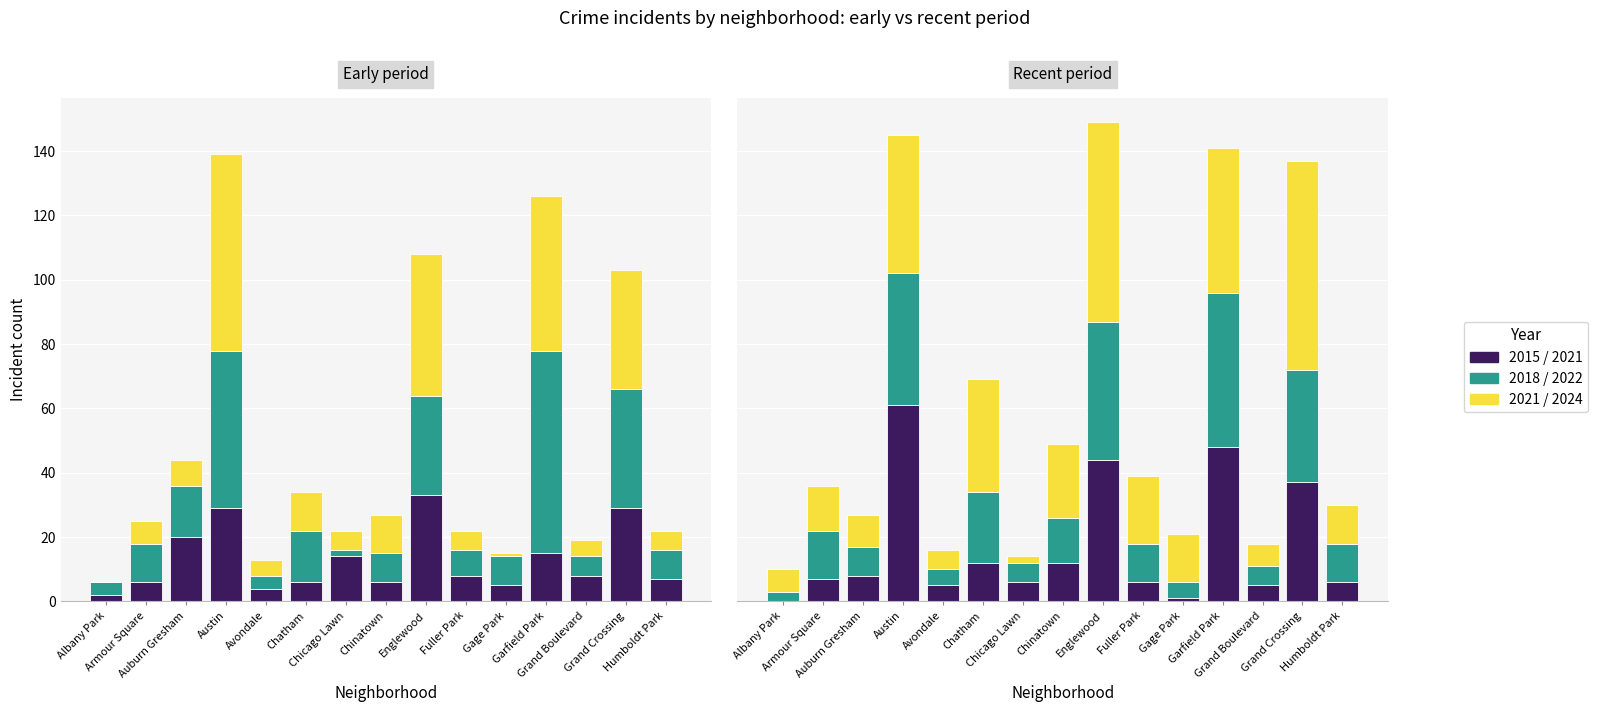

Reading left to right, extract all data points from this chart.

2015: Albany Park=2	Armour Square=6	Auburn Gresham=20	Austin=29	Avondale=4	Chatham=6	Chicago Lawn=14	Chinatown=6	Englewood=33	Fuller Park=8	Gage Park=5	Garfield Park=15	Grand Boulevard=8	Grand Crossing=29	Humboldt Park=7
2018: Albany Park=4	Armour Square=12	Auburn Gresham=16	Austin=49	Avondale=4	Chatham=16	Chicago Lawn=2	Chinatown=9	Englewood=31	Fuller Park=8	Gage Park=9	Garfield Park=63	Grand Boulevard=6	Grand Crossing=37	Humboldt Park=9
2021: Albany Park=0	Armour Square=7	Auburn Gresham=8	Austin=61	Avondale=5	Chatham=12	Chicago Lawn=6	Chinatown=12	Englewood=44	Fuller Park=6	Gage Park=1	Garfield Park=48	Grand Boulevard=5	Grand Crossing=37	Humboldt Park=6
2022: Albany Park=3	Armour Square=15	Auburn Gresham=9	Austin=41	Avondale=5	Chatham=22	Chicago Lawn=6	Chinatown=14	Englewood=43	Fuller Park=12	Gage Park=5	Garfield Park=48	Grand Boulevard=6	Grand Crossing=35	Humboldt Park=12
2024: Albany Park=7	Armour Square=14	Auburn Gresham=10	Austin=43	Avondale=6	Chatham=35	Chicago Lawn=2	Chinatown=23	Englewood=62	Fuller Park=21	Gage Park=15	Garfield Park=45	Grand Boulevard=7	Grand Crossing=65	Humboldt Park=12